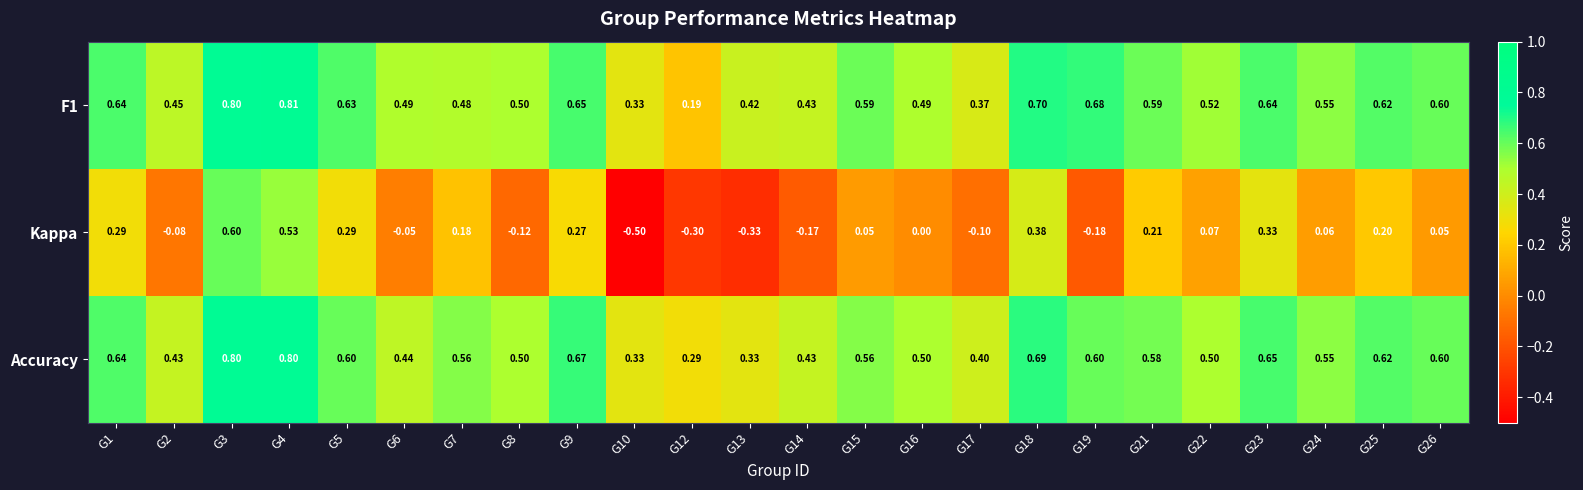

Is the value of Accuracy at G10 greater than the value of F1 at G9?

No